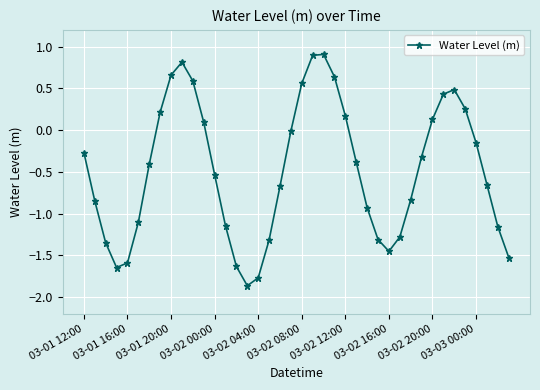

What is the maximum value shown in the chart?

0.9